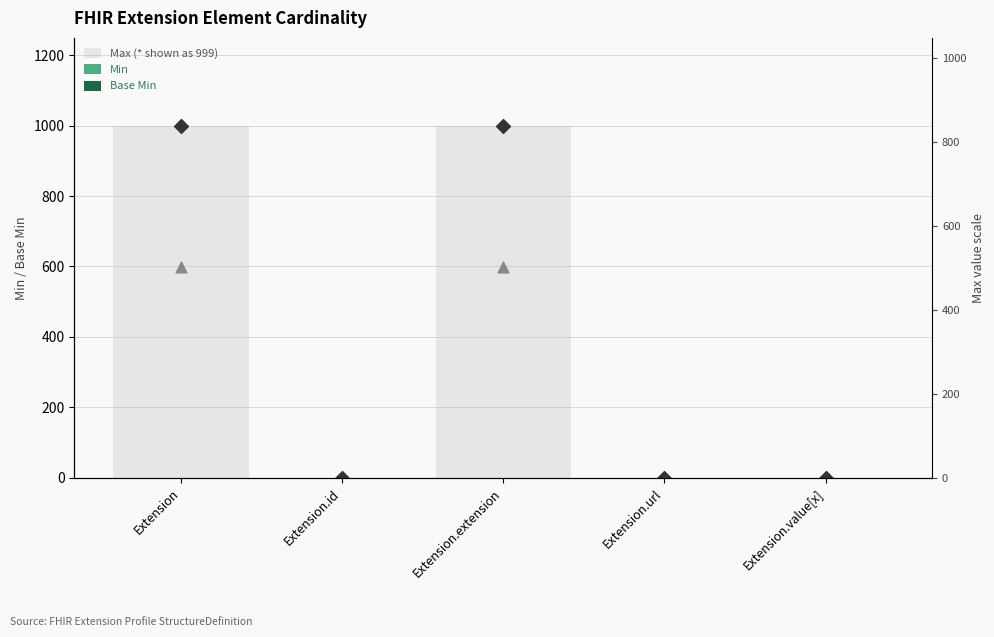

What is the total value across all series at Extension.id?

1